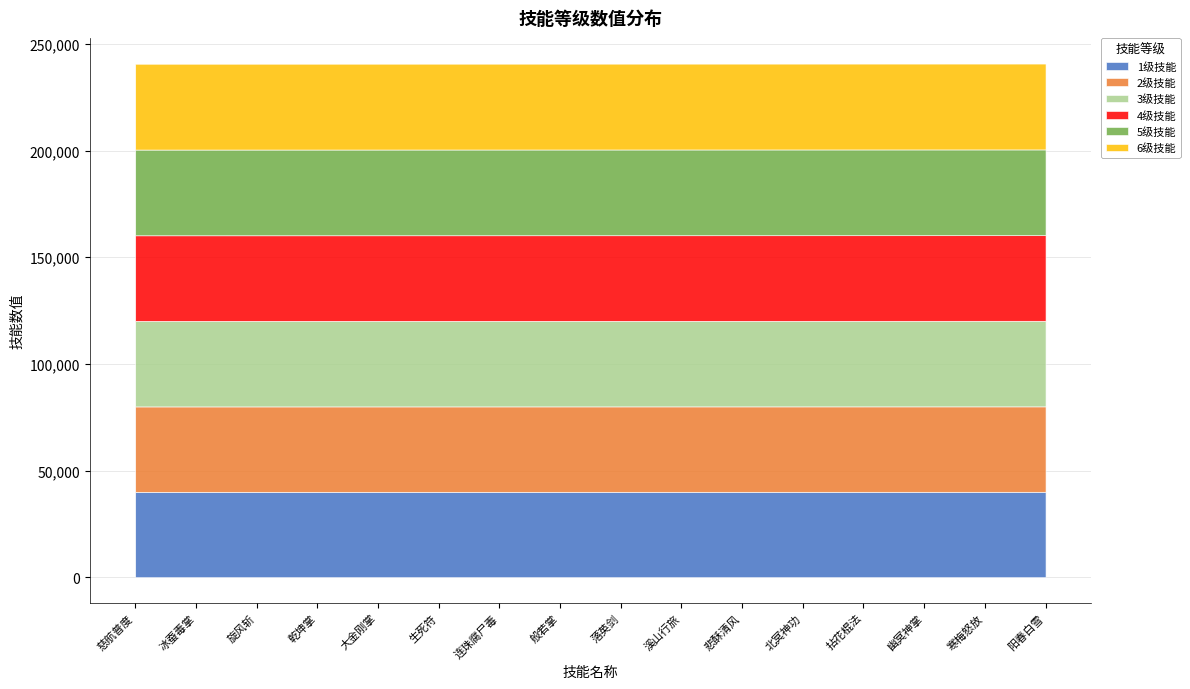

What is the sum of the 5级技能 values at 生死符 and 阳春白雪?

80388